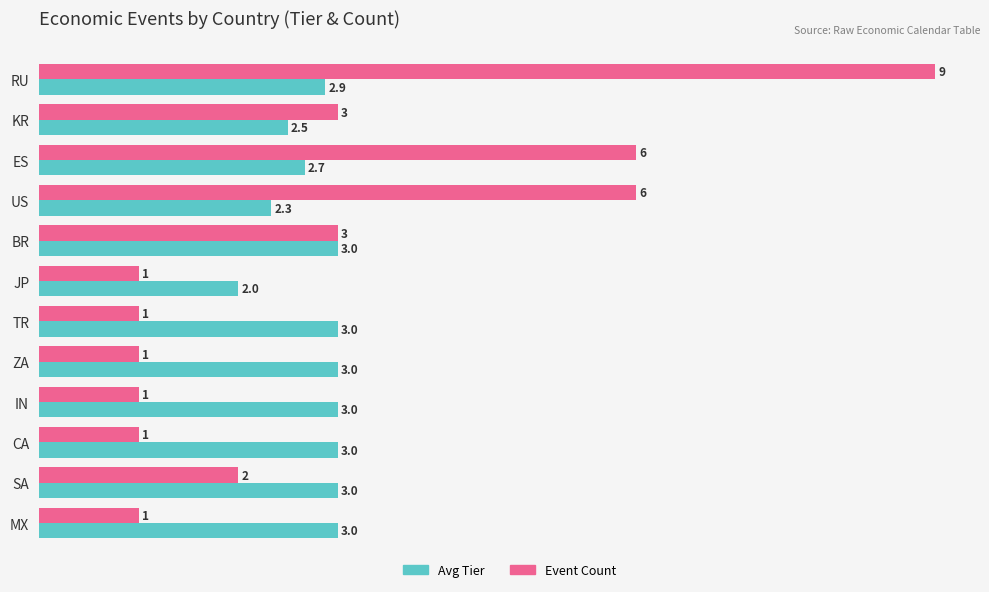

Is the value of Avg Tier at ES greater than the value of Event Count at KR?

No